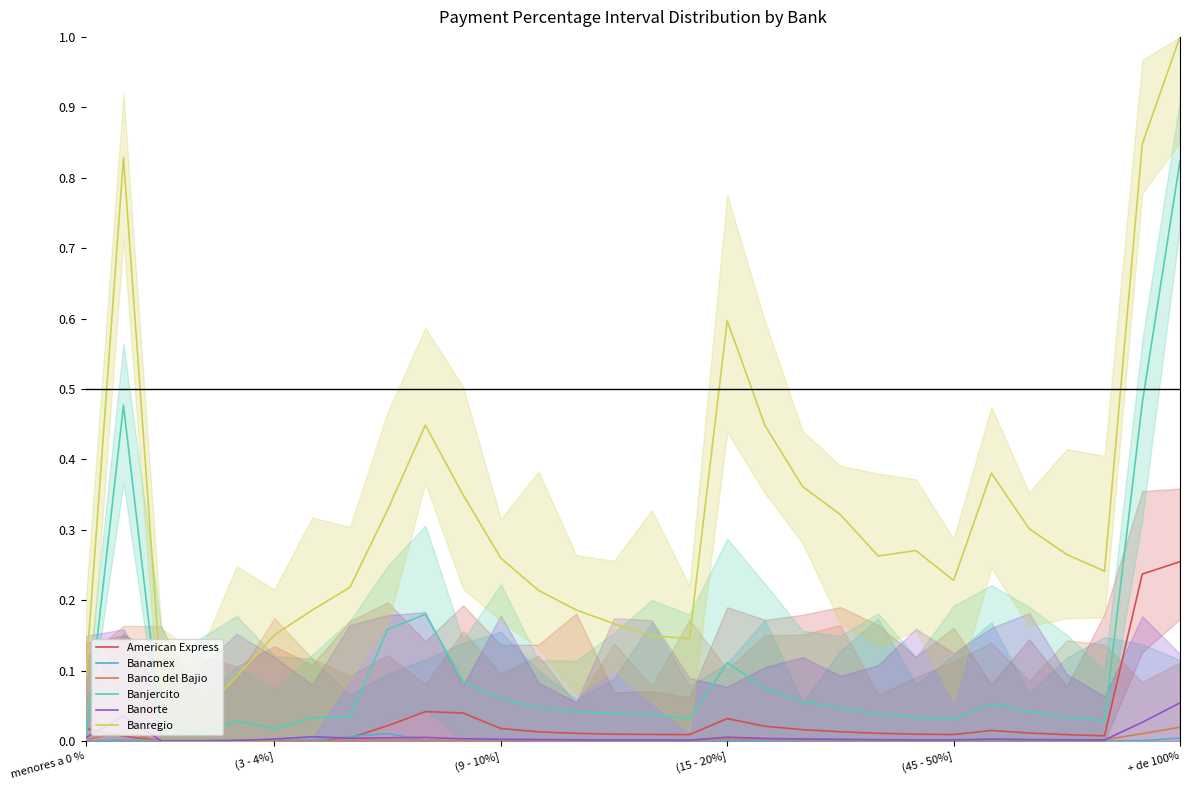

Rank the series at 20 from lowest to highest value.

Banamex, Banco del Bajio, Banorte, American Express, Banjercito, Banregio